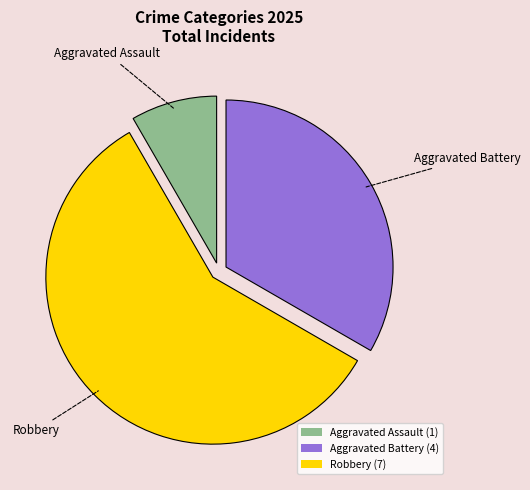

Is it true that Aggravated Assault (1) is 8% of the pie?

True